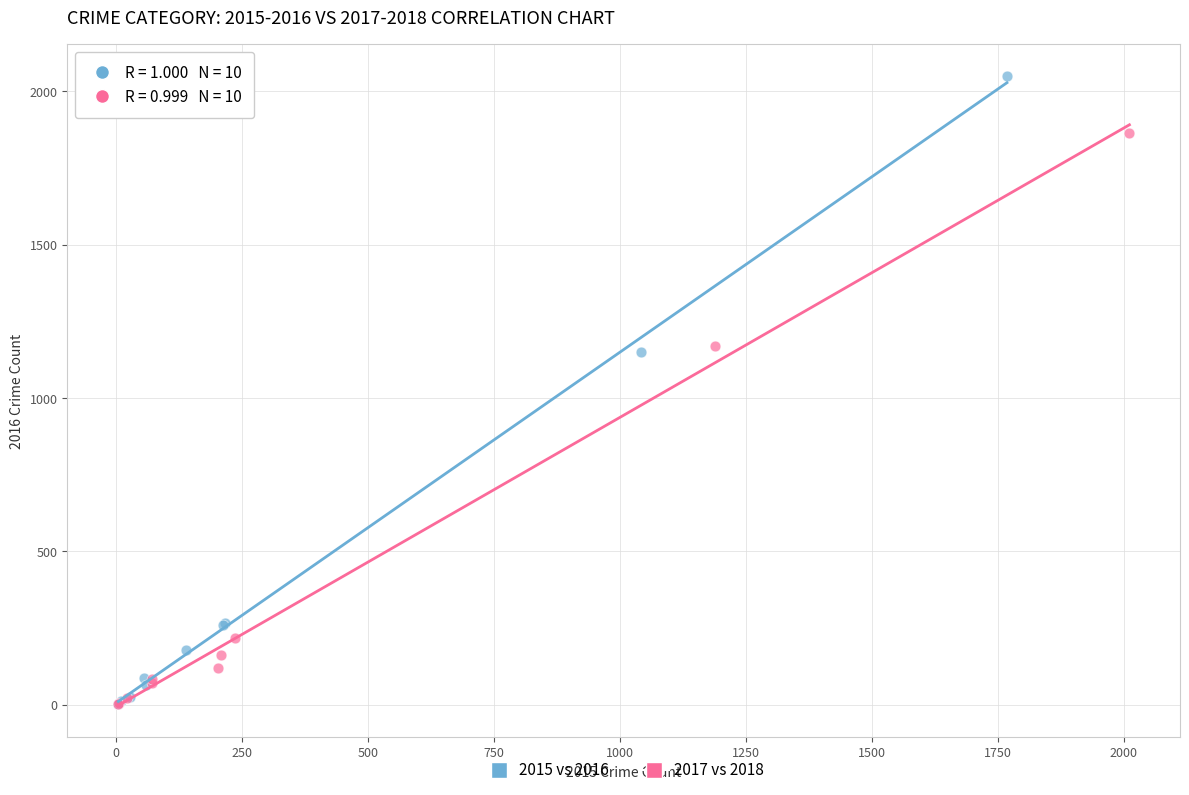

Which series contains the highest Y value?

2015 vs 2016